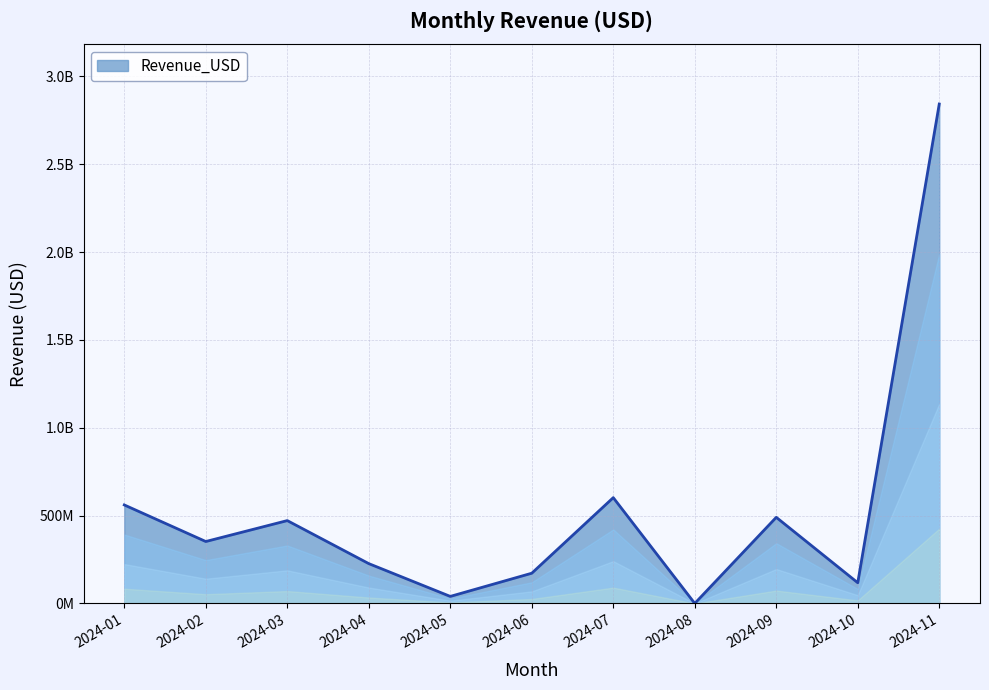

Is this an area chart (filled region under the line)?

Yes